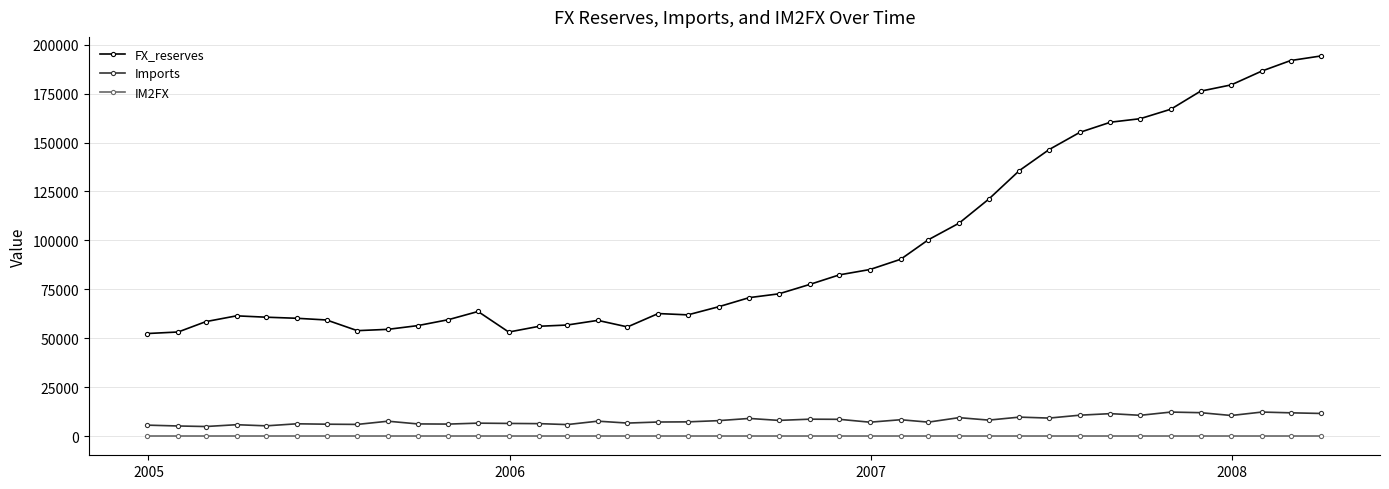

What are all the series names shown in the legend?

FX_reserves, Imports, IM2FX